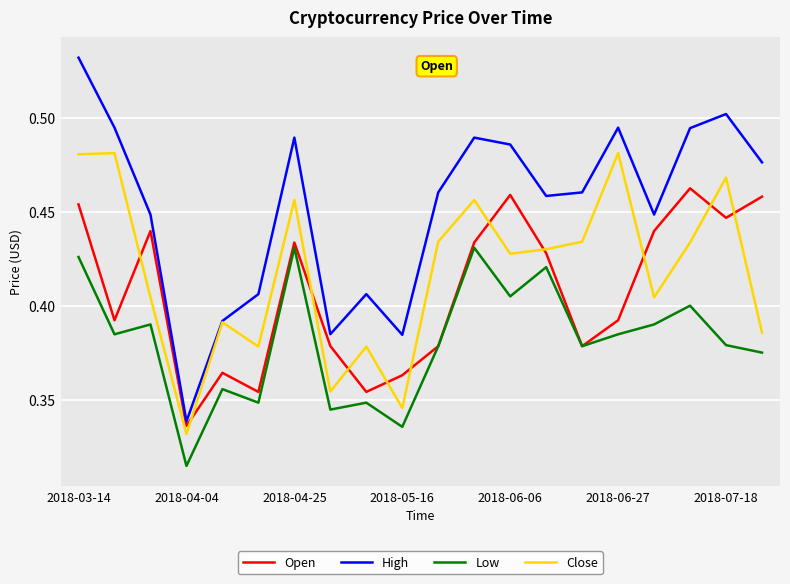

What is the difference between the second highest and second lowest values in the High series?

0.1